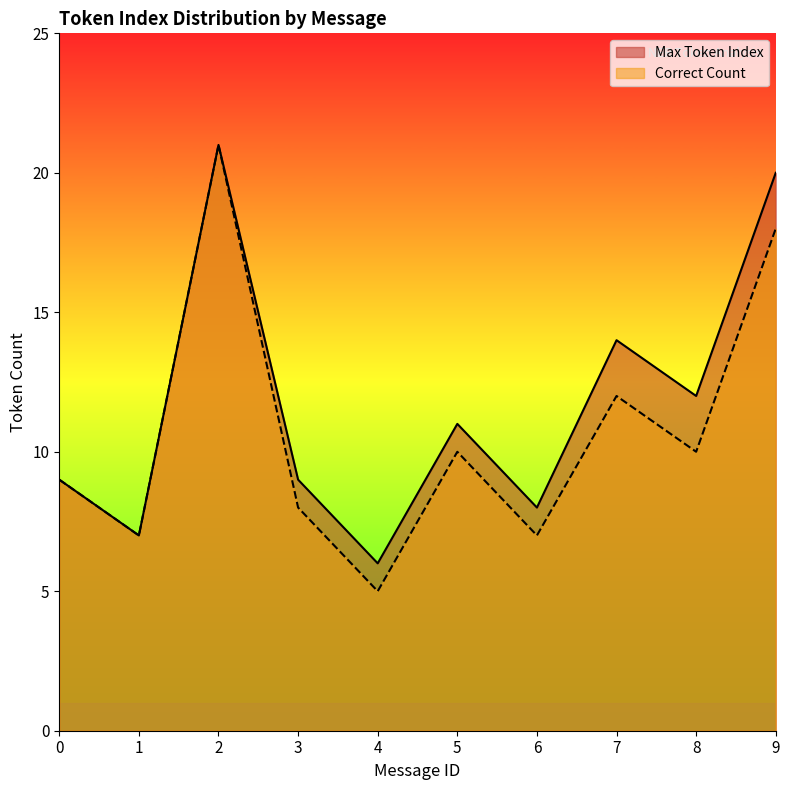

What is the sum of all Max Token Index values?

117